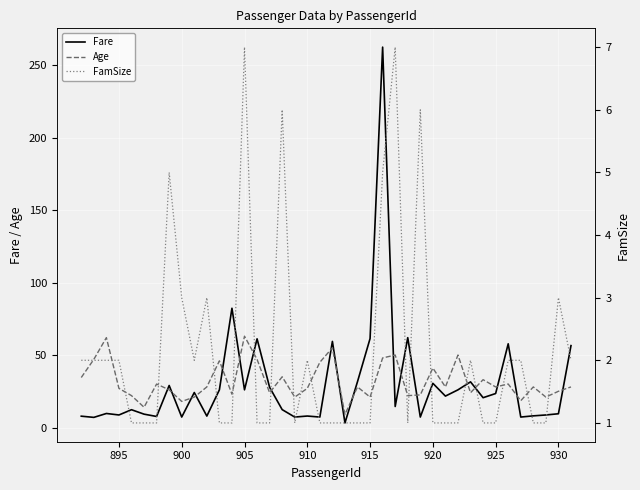

How many series are shown in this chart?

3